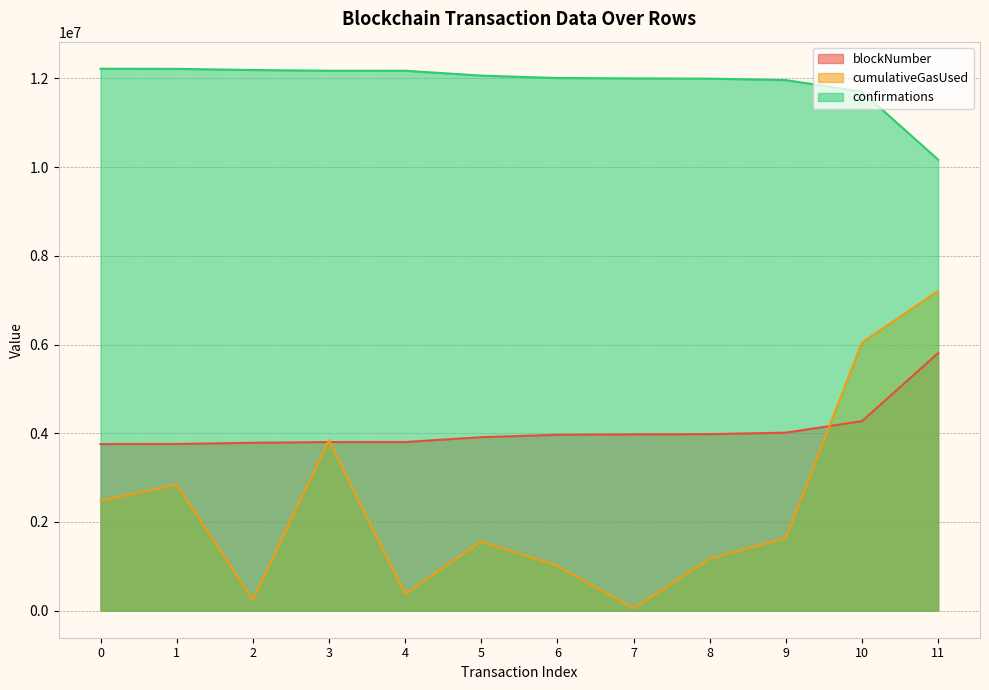

Between 2 and 10, which series saw the biggest shift?

cumulativeGasUsed